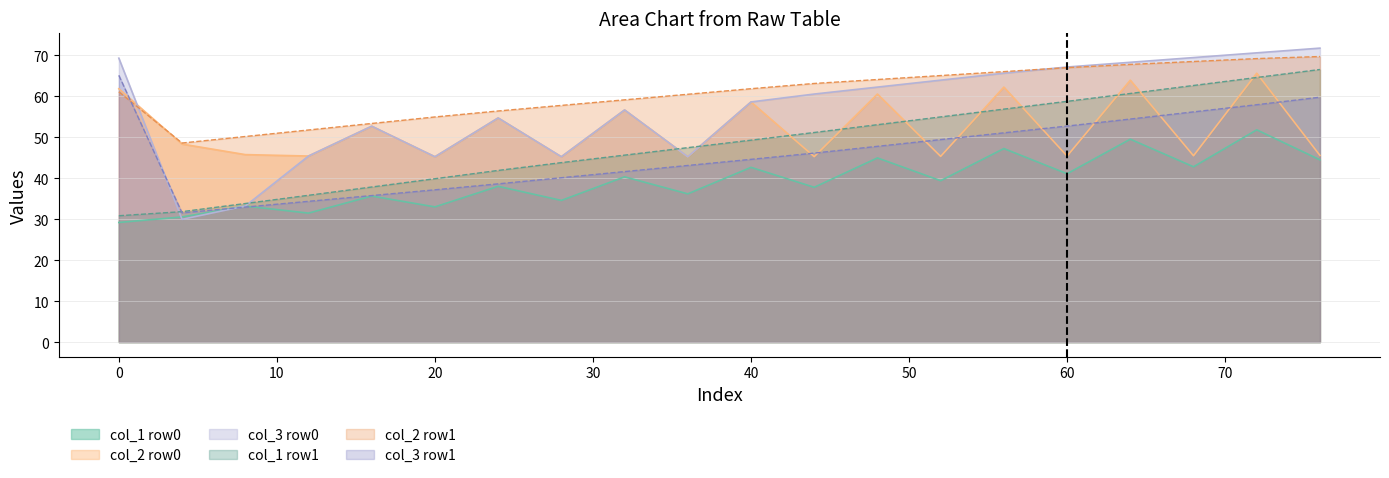

True or false: col_3 row0 has a value of 37.9 at 56.

False